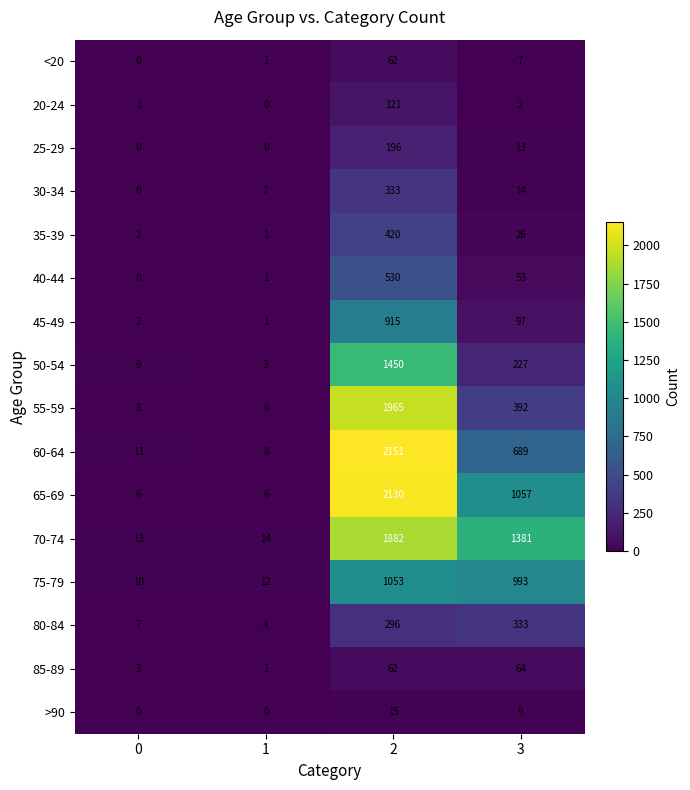

What is the sum of all 45-49 values?

1015